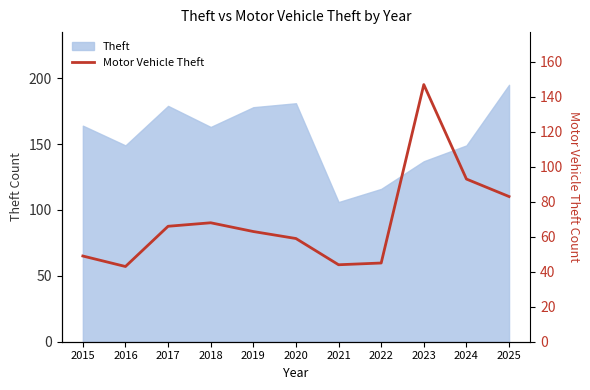

Rank the categories by value from highest to lowest.

2023, 2024, 2025, 2018, 2017, 2019, 2020, 2015, 2022, 2021, 2016